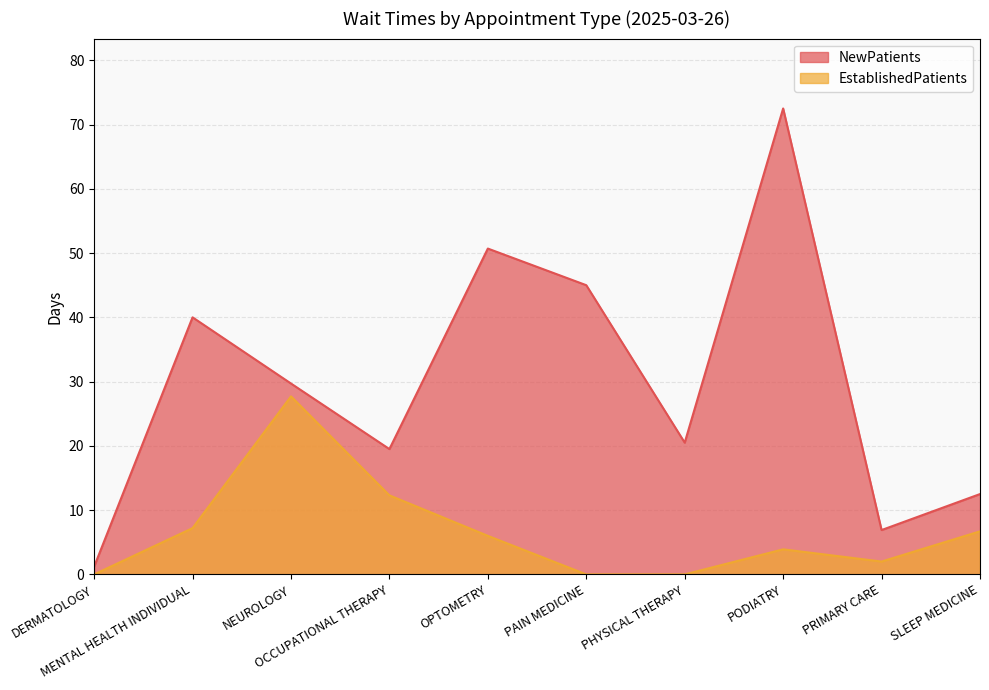

Which series has the largest range (max minus min)?

NewPatients